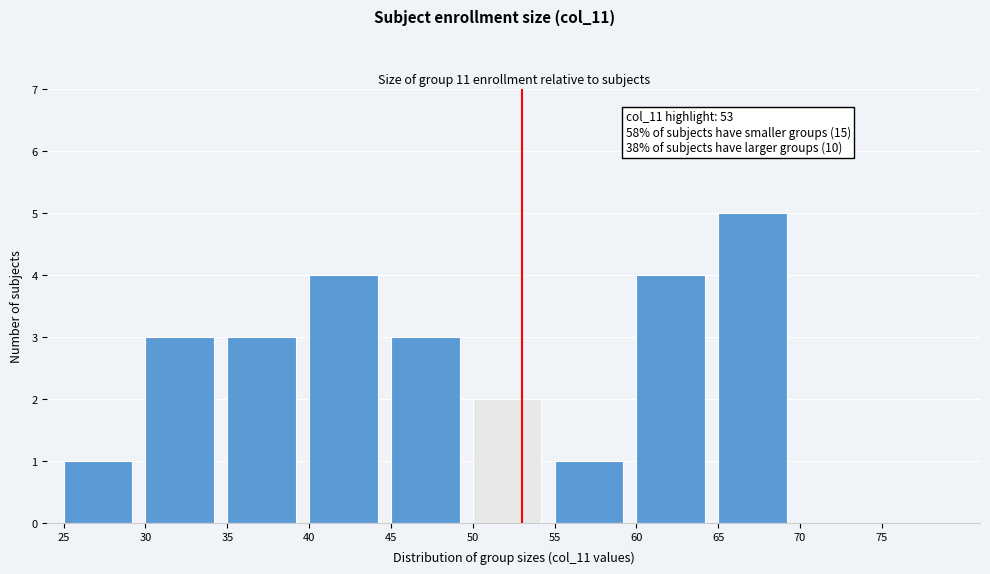

Over which range of the x-axis is the bar tallest?

65 to 70